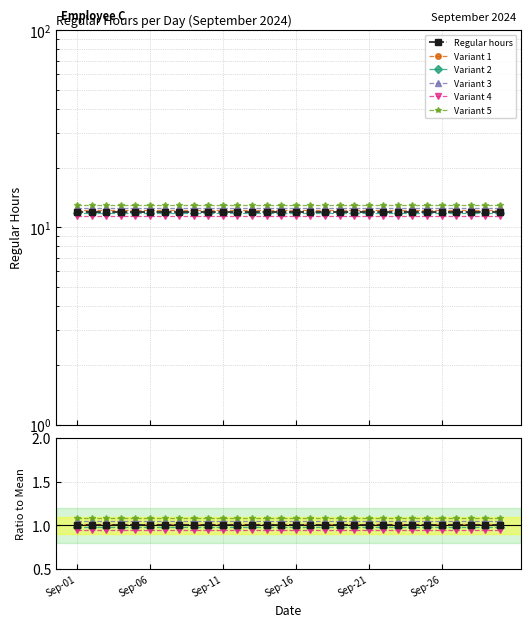

How many categories are shown in the chart?

30